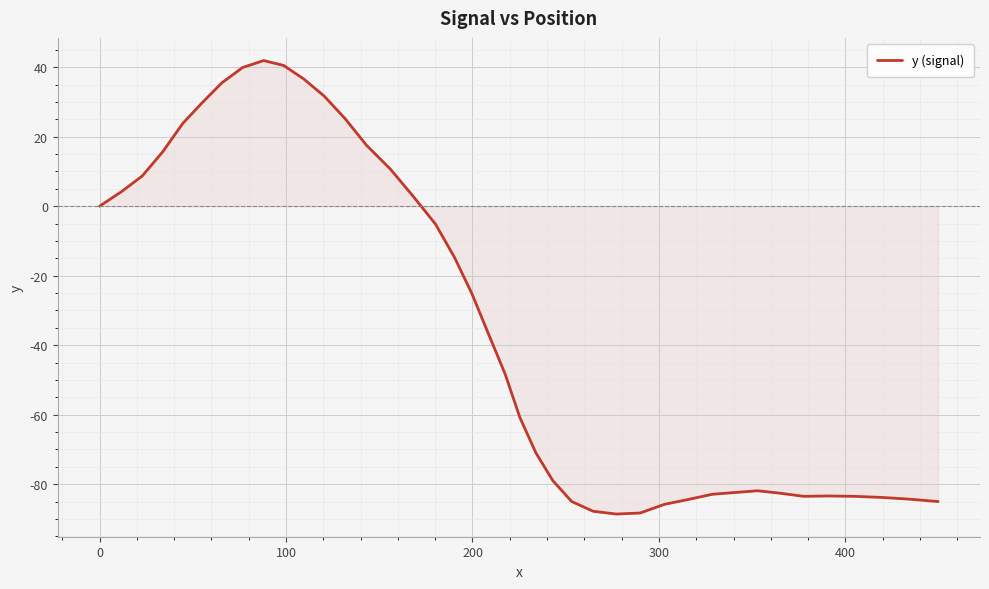

What is the difference between the maximum and minimum values?

130.5